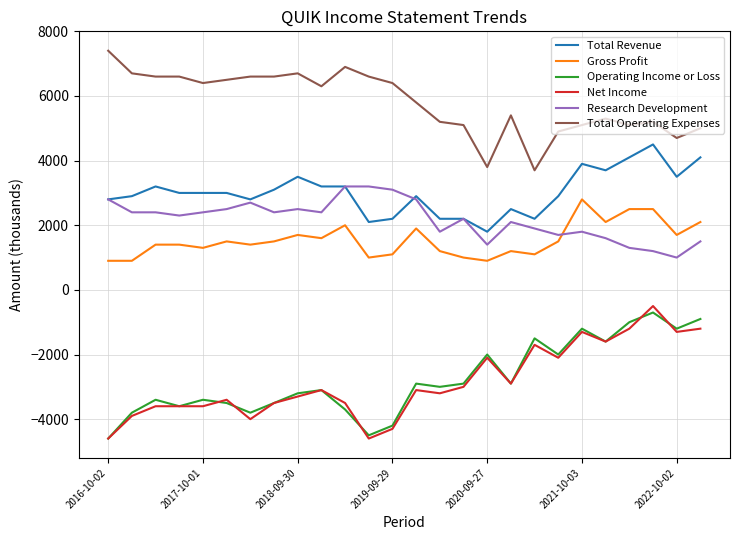

True or false: Research Development and Total Operating Expenses intersect in this chart.

False